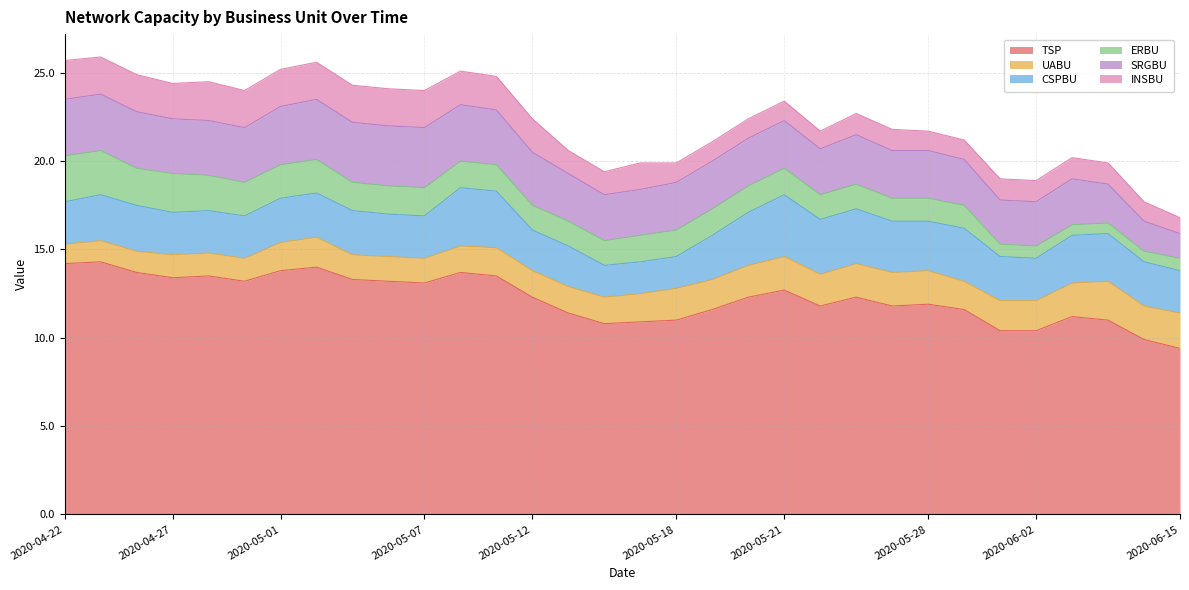

What is the difference between the maximum and minimum values in the CSPBU series?

1.7